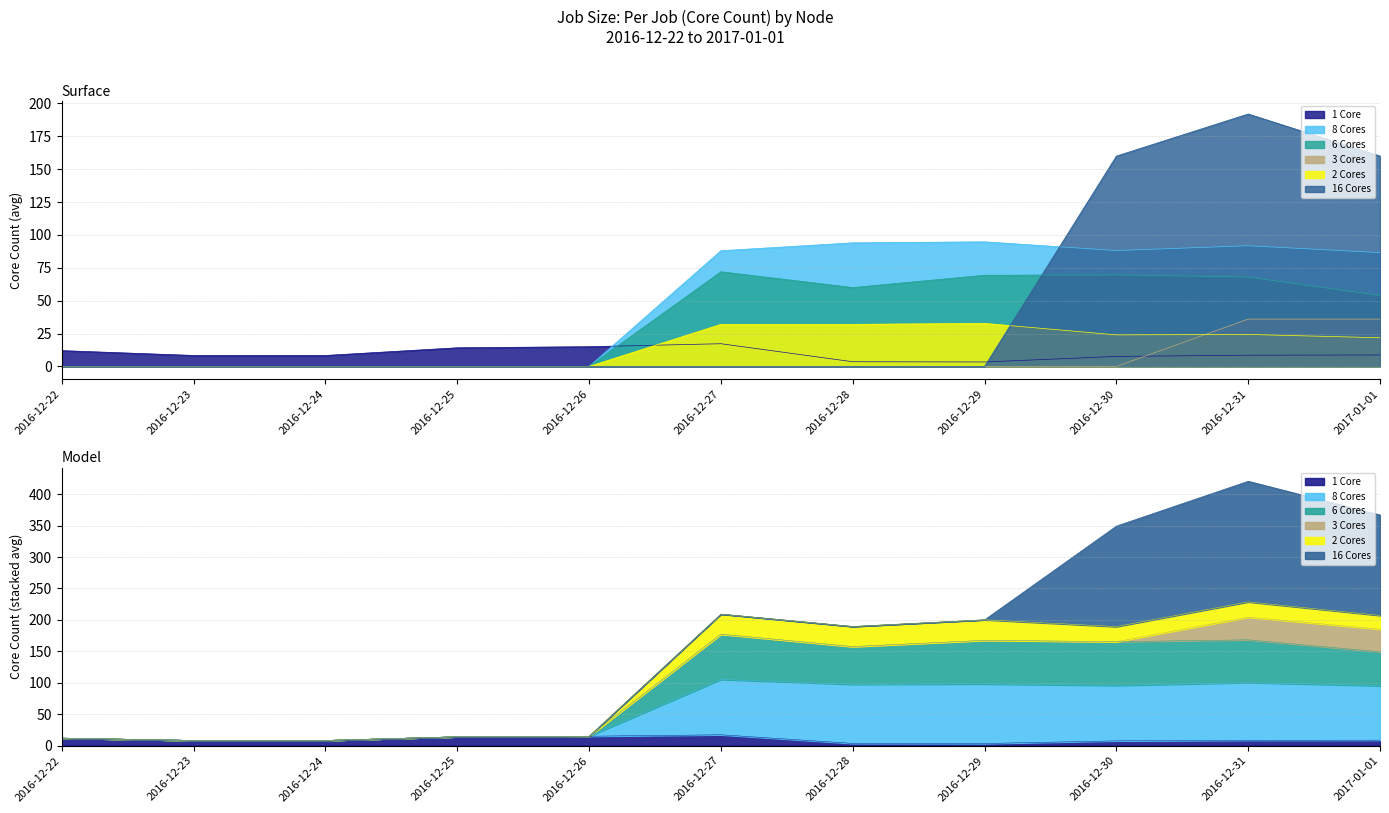

Where is 8 Cores nearest to the value 47?

2017-01-01